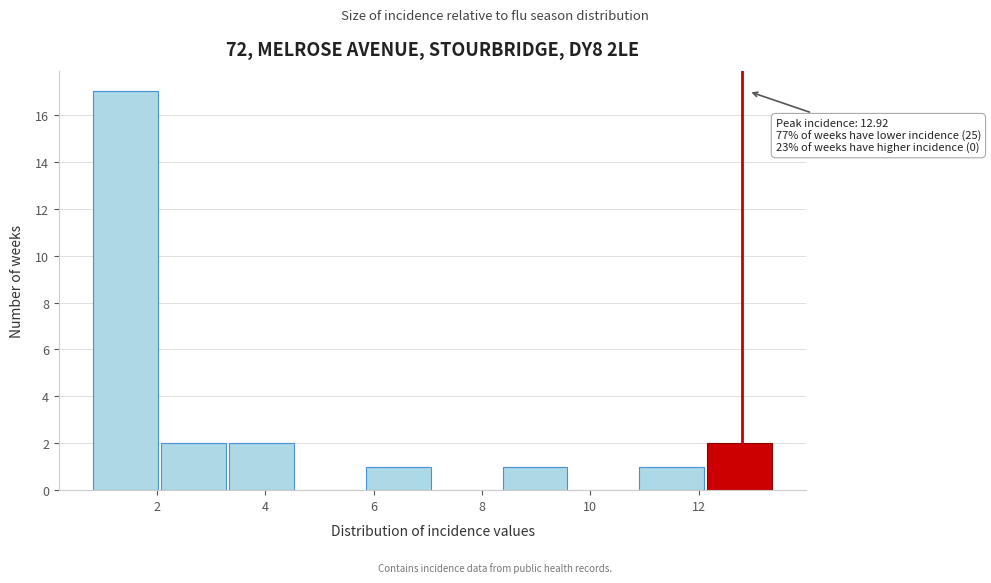

Over which range of the x-axis is the bar tallest?

0.82 to 2.08